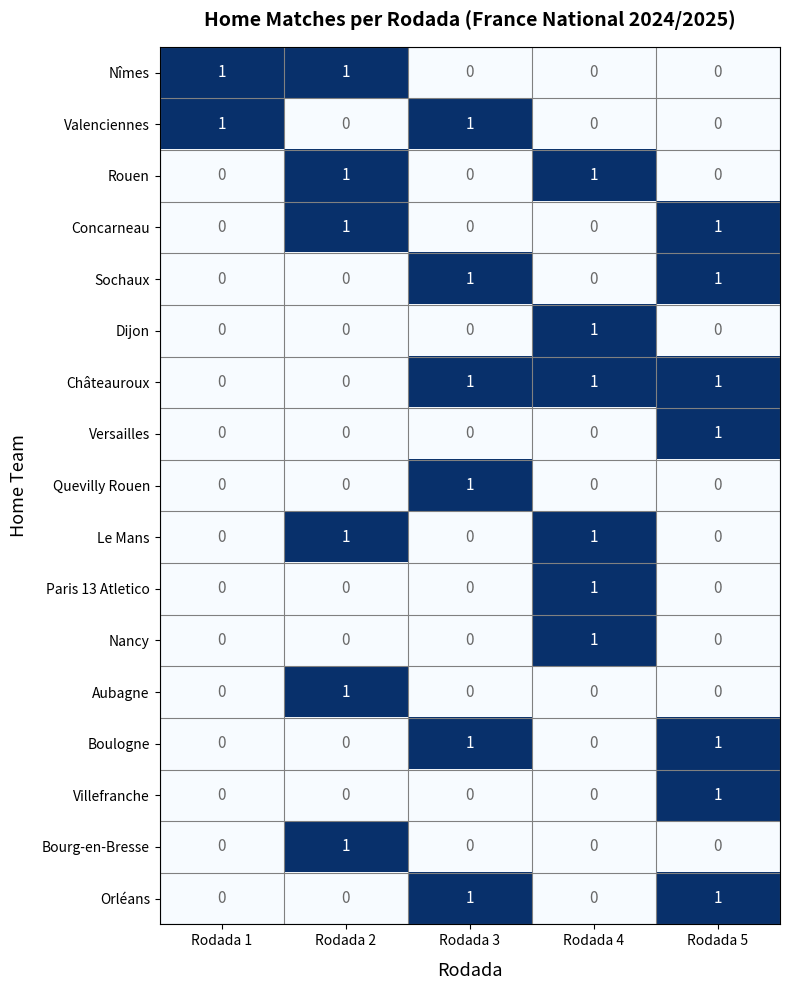

True or false: Boulogne has a value of 0 at Rodada 2.

True